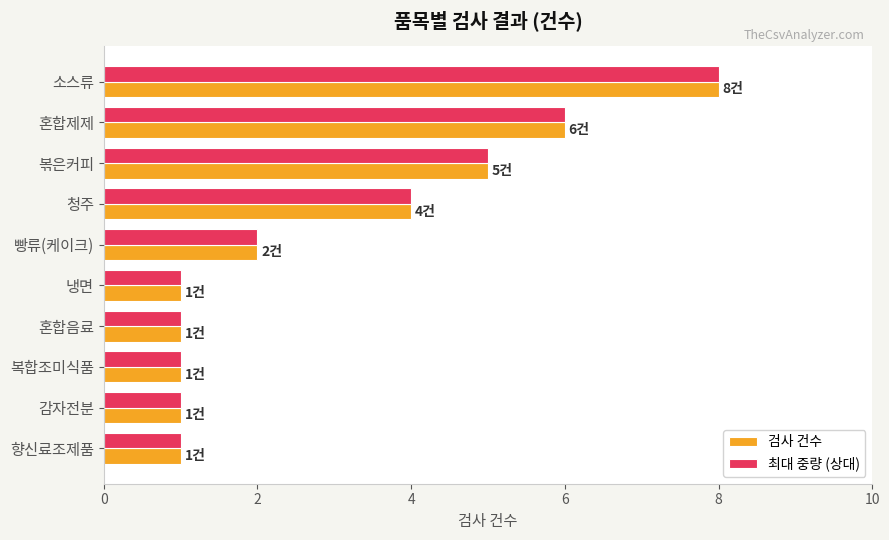

What is the total value across all series at 소스류?

16